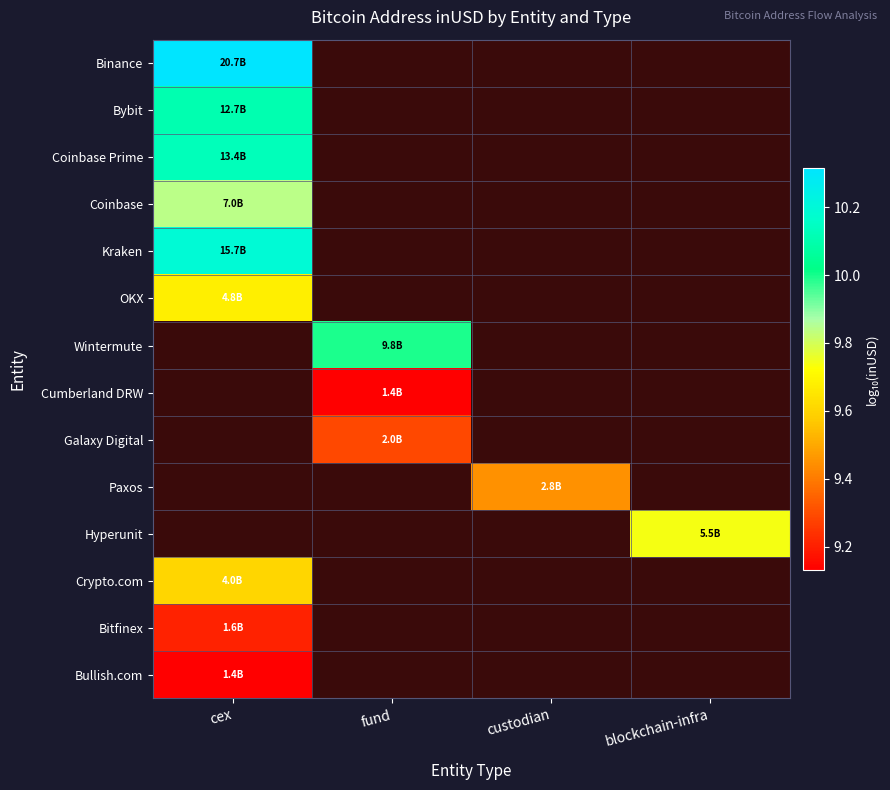

How many data points does each series have?

4